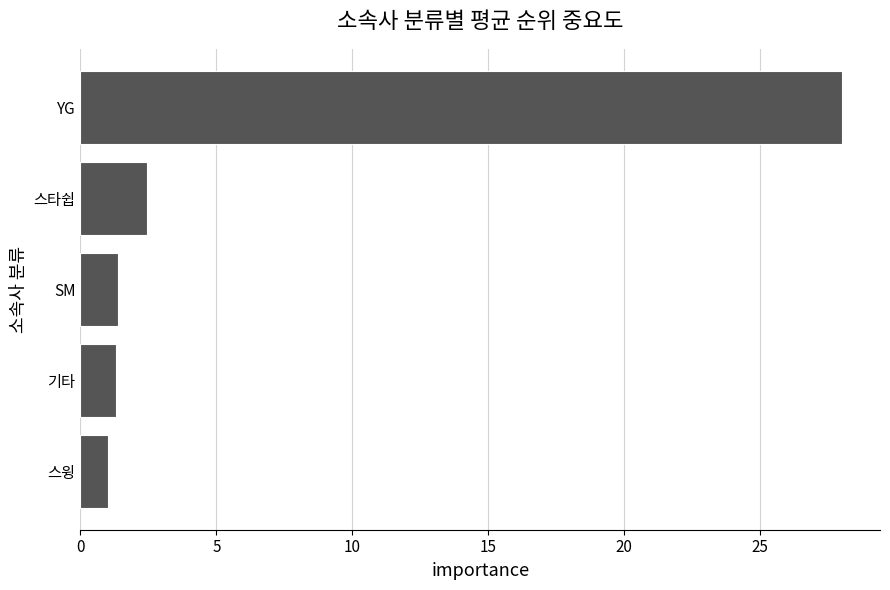

Where is the data nearest to the value 14?

스타쉽